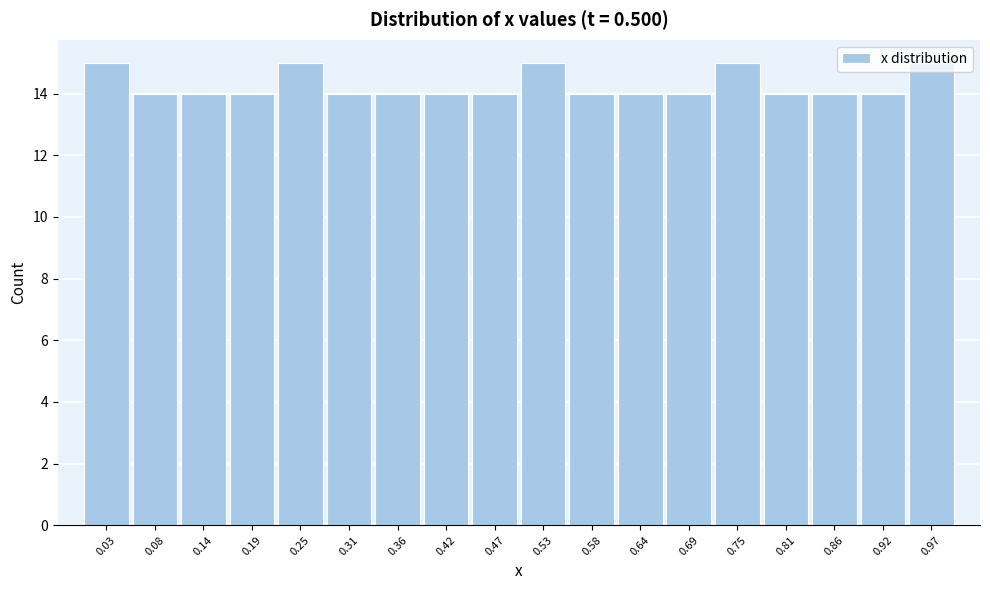

Reading left to right, list every bar in this chart as the range it spans on the x-axis followed by its height. Neither the bar edges nor the heights are printed on the chart, so give them approximately, as read against the axes.

0.00 to 0.06: 15
0.06 to 0.11: 14
0.11 to 0.17: 14
0.17 to 0.22: 14
0.22 to 0.28: 15
0.28 to 0.33: 14
0.33 to 0.39: 14
0.39 to 0.44: 14
0.44 to 0.50: 14
0.50 to 0.56: 15
0.56 to 0.61: 14
0.61 to 0.67: 14
0.67 to 0.72: 14
0.72 to 0.78: 15
0.78 to 0.83: 14
0.83 to 0.89: 14
0.89 to 0.94: 14
0.94 to 1.00: 15